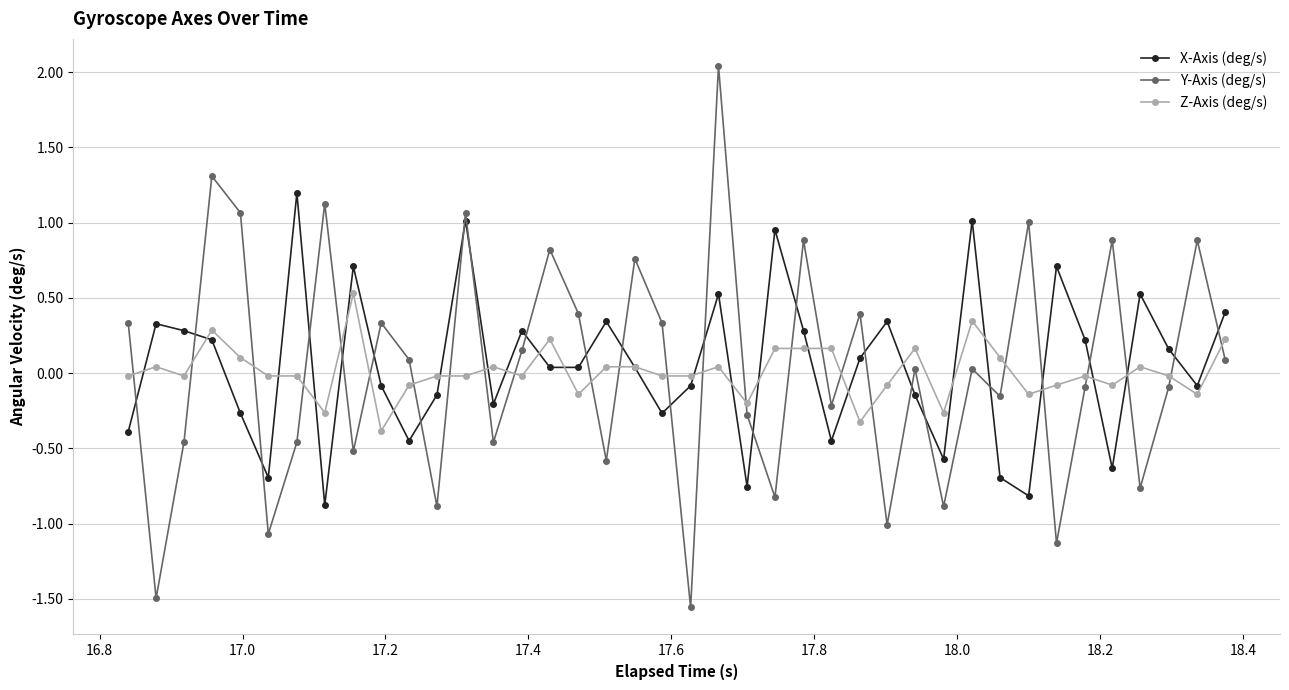

List the series in order of their peak value, highest first.

Y-Axis (deg/s), X-Axis (deg/s), Z-Axis (deg/s)